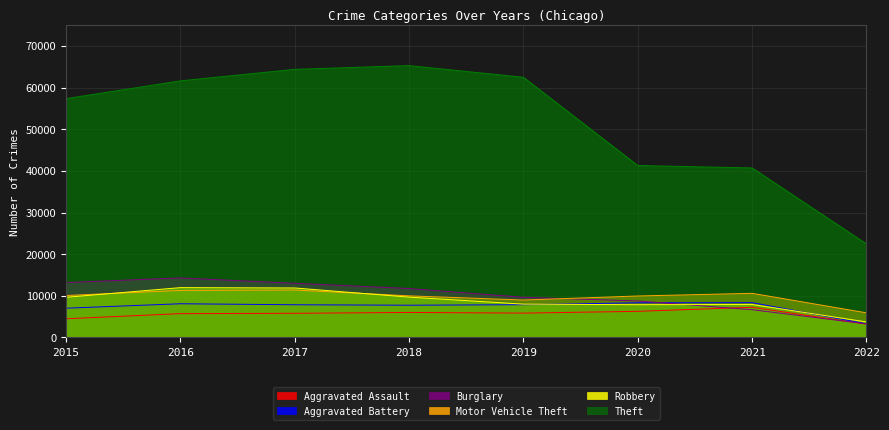

At which category does the chart reach its minimum across all series?

2022